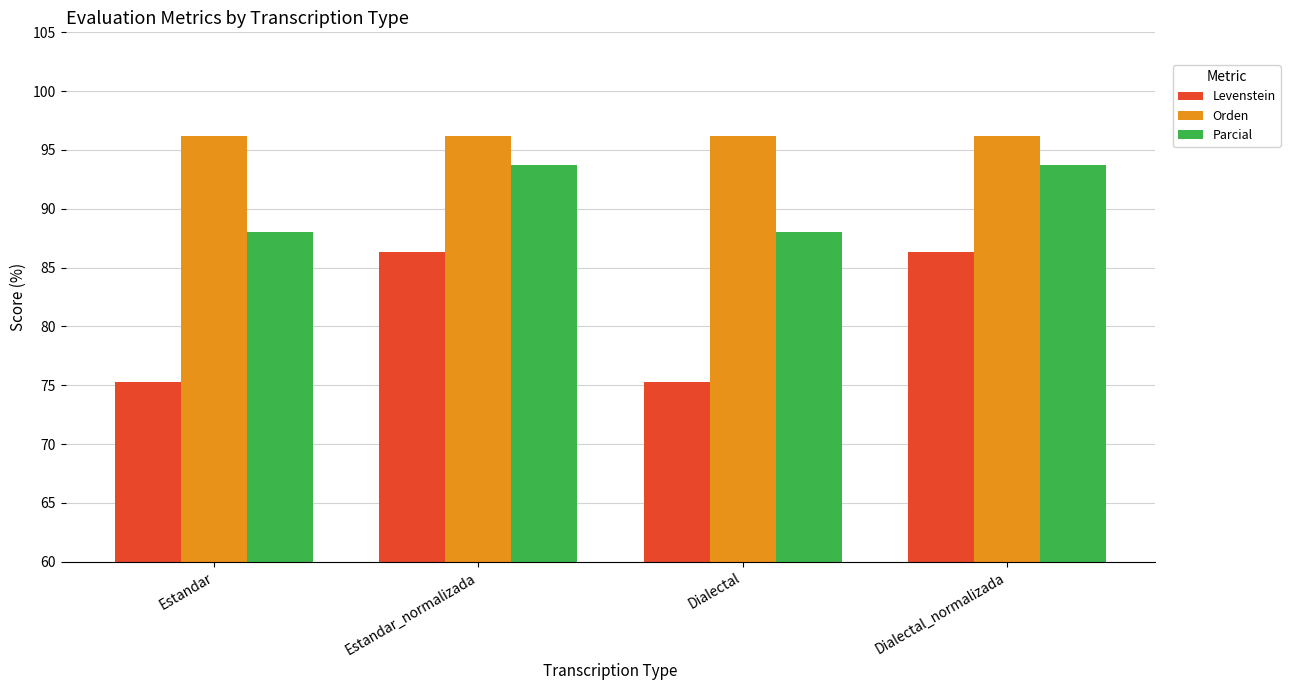

What is the label of the 2nd bar from the right?

Dialectal